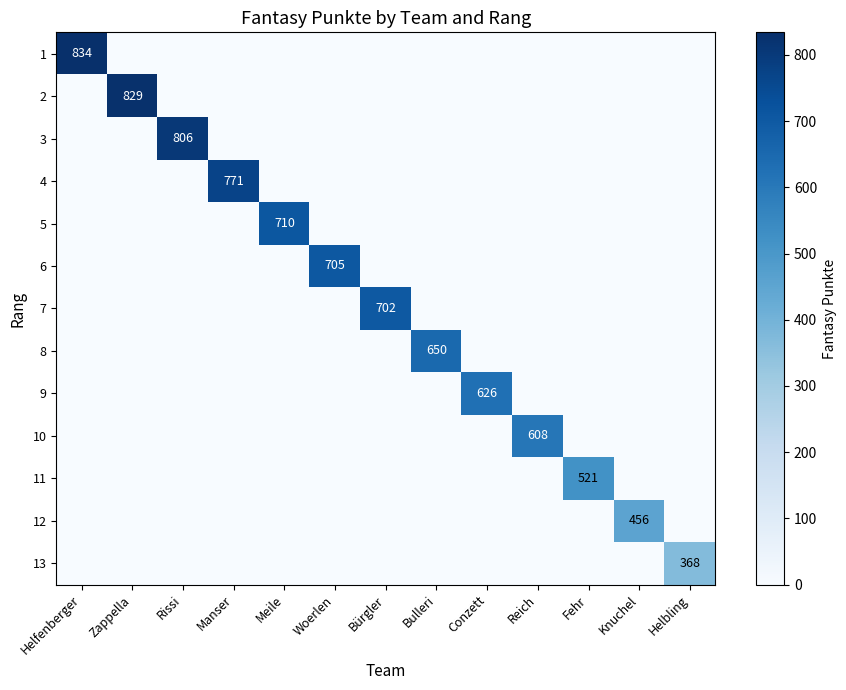

The value of 8 at Bulleri is 650. True or false?

True